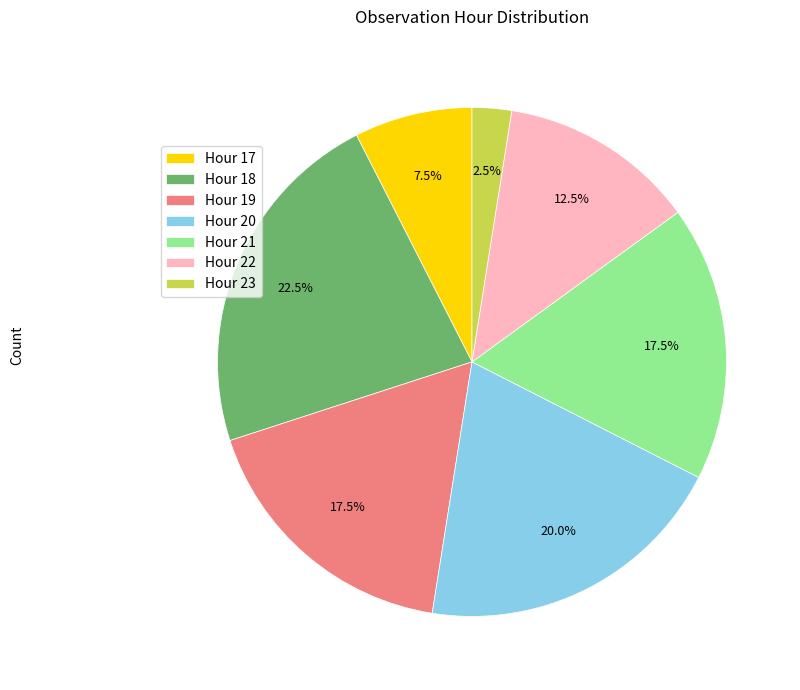

How many segments does this pie chart have?

7